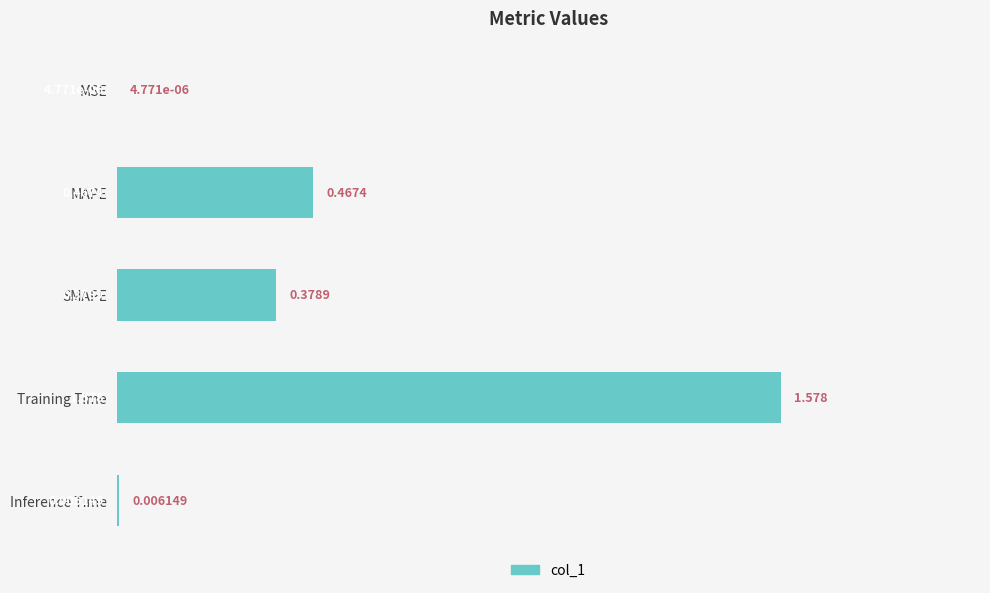

Which category has the highest value across all series?

Training Time